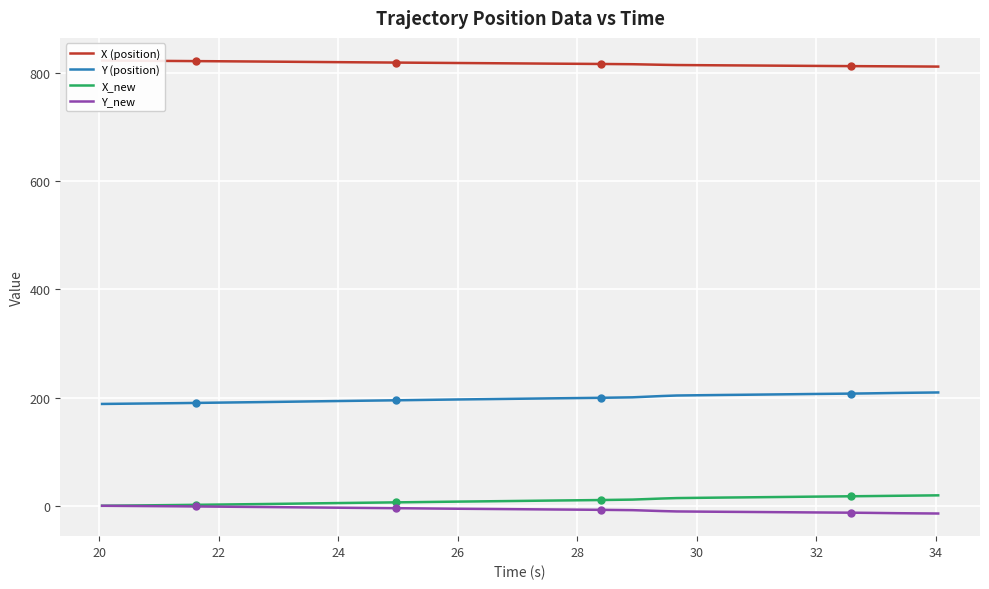

True or false: X_new and X (position) cross at least once.

False